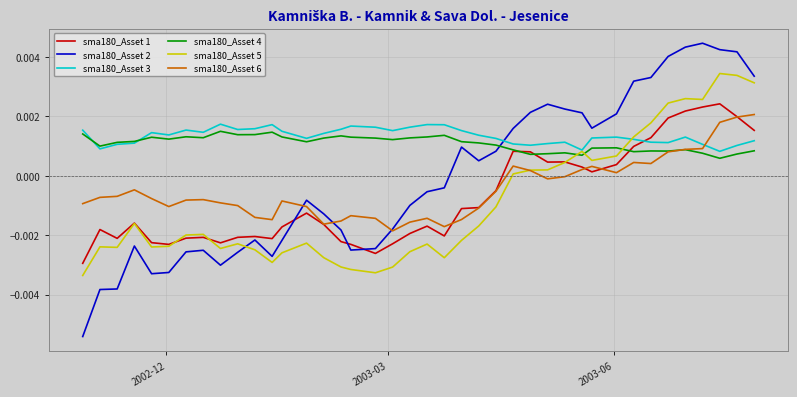

Which series has the widest spread of values?

sma180_Asset 2